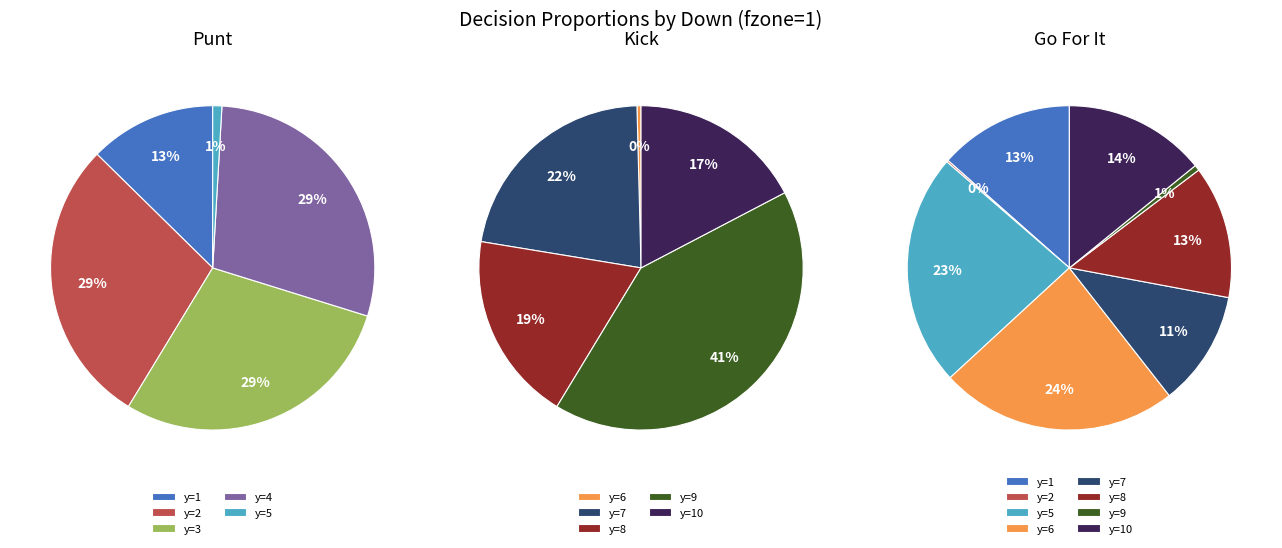

Which series changed the most between y=6 and y=9?

kick